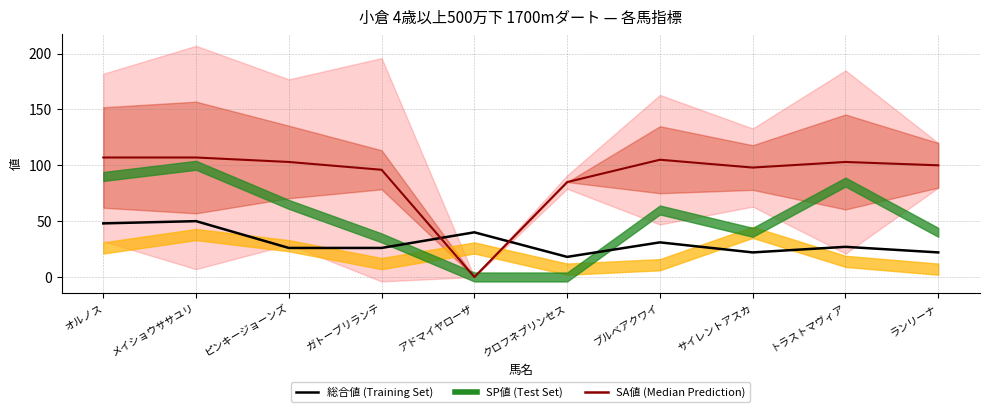

Reading right to left, what are all the values shown in this chart?

総合値: ランリーナ=22	トラストマヴィア=27	サイレントアスカ=22	ブルベアクワイ=31	クロフネプリンセス=18	アドマイヤローザ=40	ガトーブリランテ=26	ピンキージョーンズ=26	メイショウササユリ=50	オルノス=48
SA値中央: ランリーナ=100	トラストマヴィア=103	サイレントアスカ=98	ブルベアクワイ=105	クロフネプリンセス=85	アドマイヤローザ=0	ガトーブリランテ=96	ピンキージョーンズ=103	メイショウササユリ=107	オルノス=107